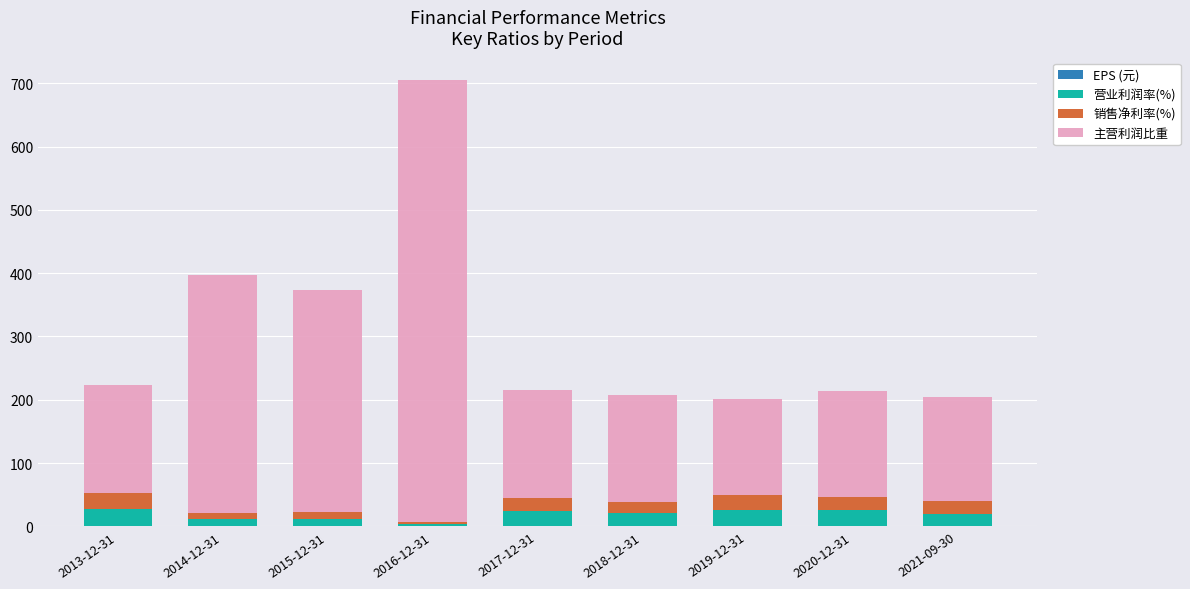

At which category is the sum across all series the highest?

2016-12-31